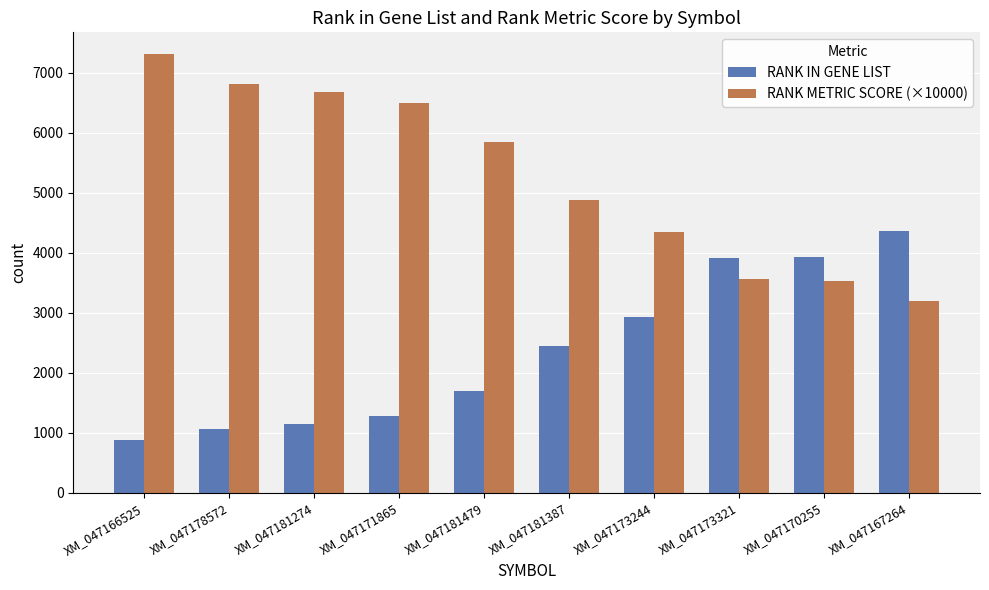

What value does the RANK METRIC SCORE (×10000) series have at XM_047166525?

7305.1